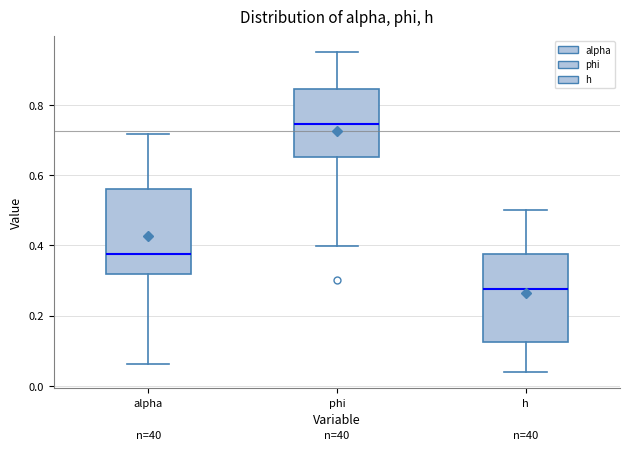

Which box has the highest median line?

phi